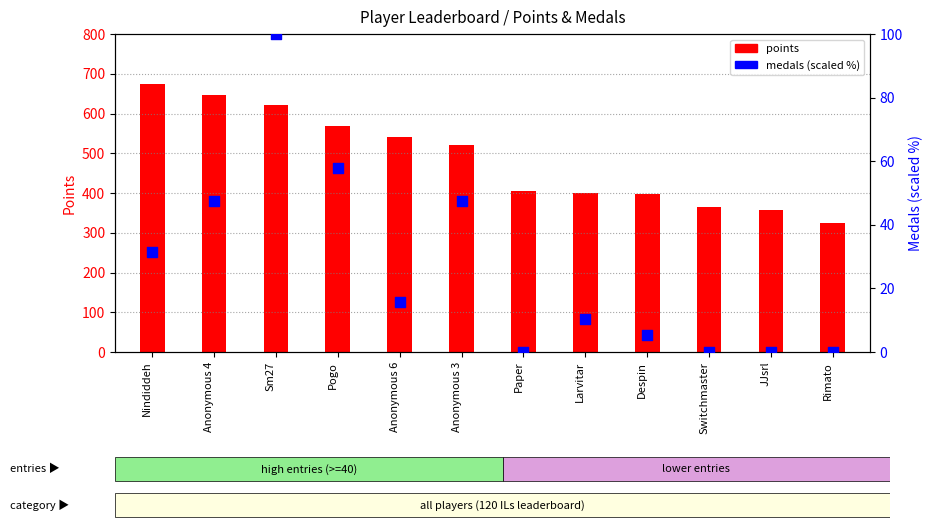

Which series contains the lowest Y value?

medals (scaled)